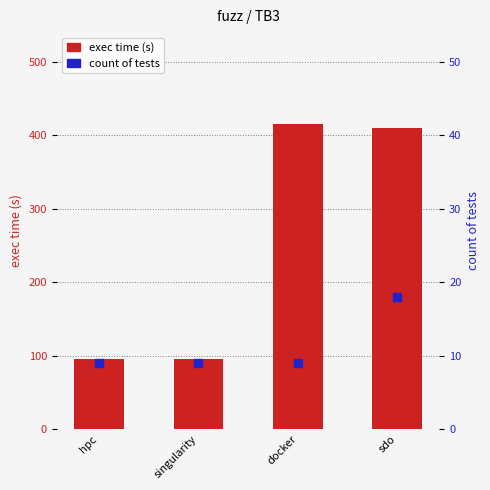

Which series contains the lowest Y value?

count of tests